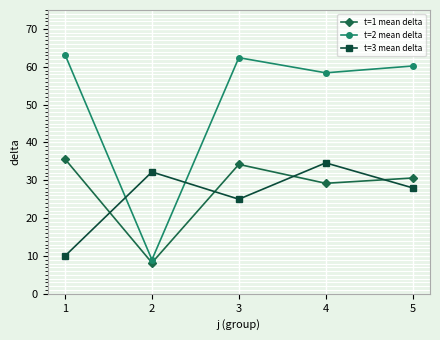

What is the value of the t=1 mean delta point at the 4th from the left?

29.2